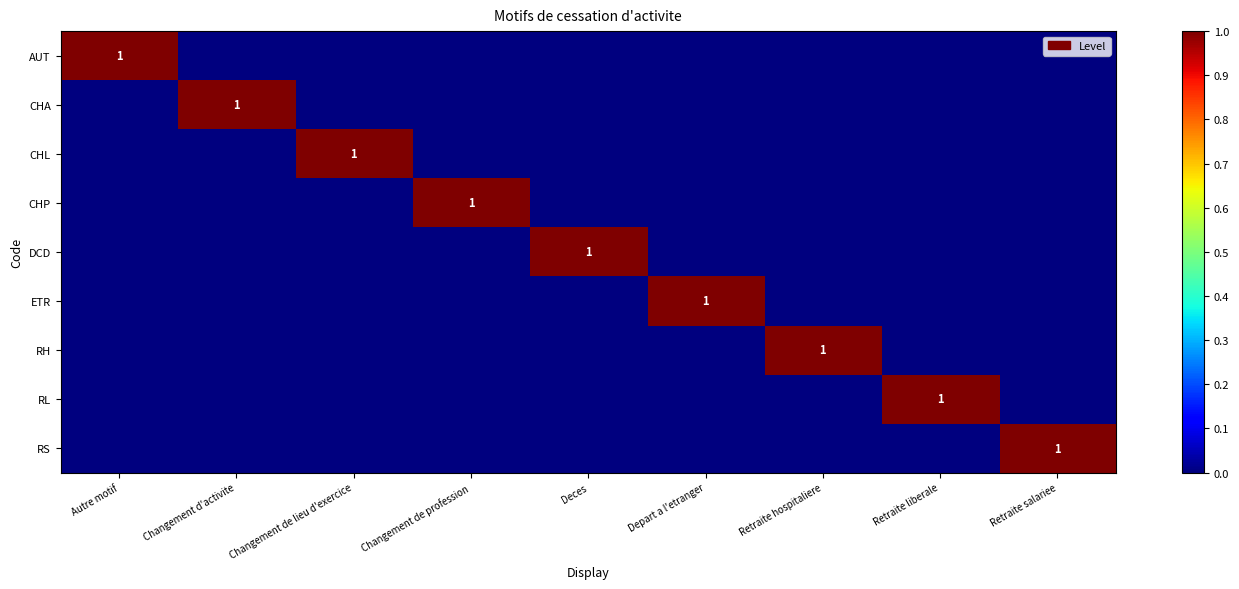

How many values in CHA are above zero?

1